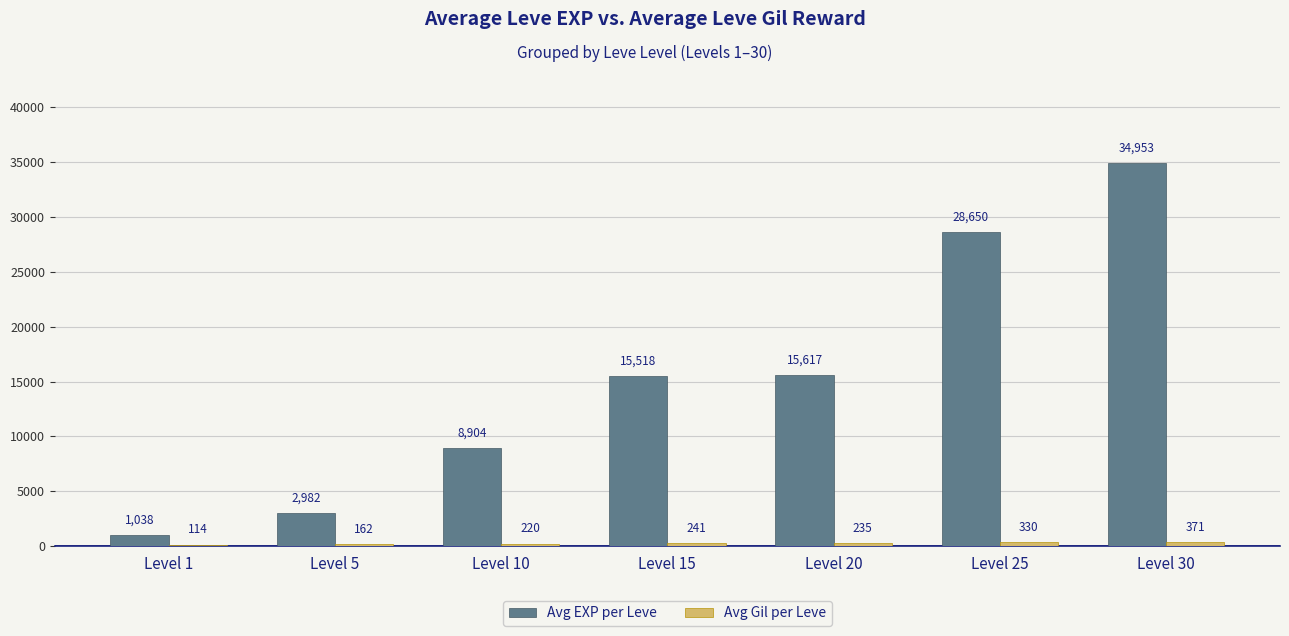

The value of Avg EXP per Leve at Level 25 is 28650.0. True or false?

True